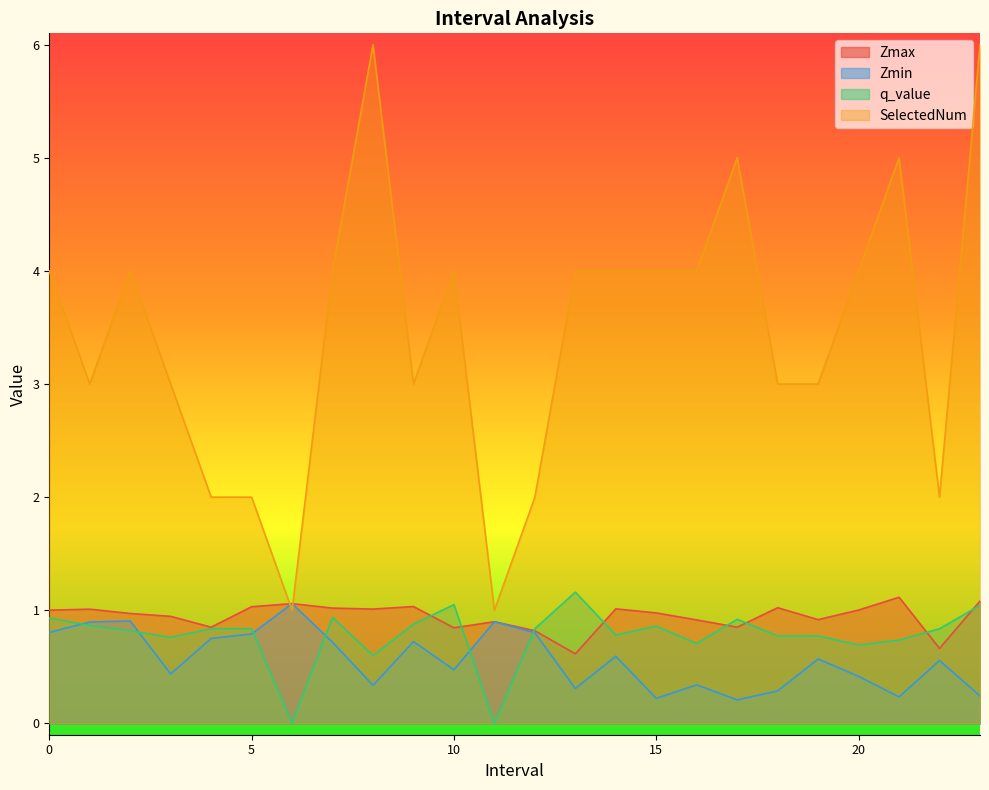

At which category is the sum across all series the highest?

23.0